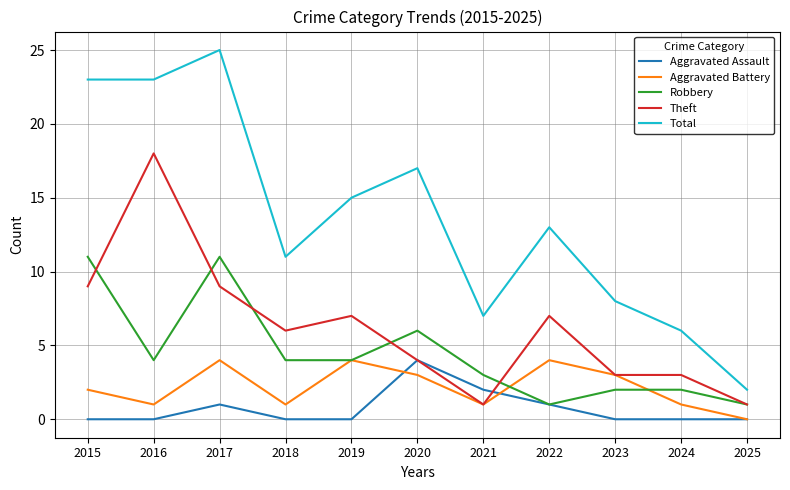

At 2015, list the series in order from smallest to largest.

Aggravated Assault, Aggravated Battery, Theft, Robbery, Total